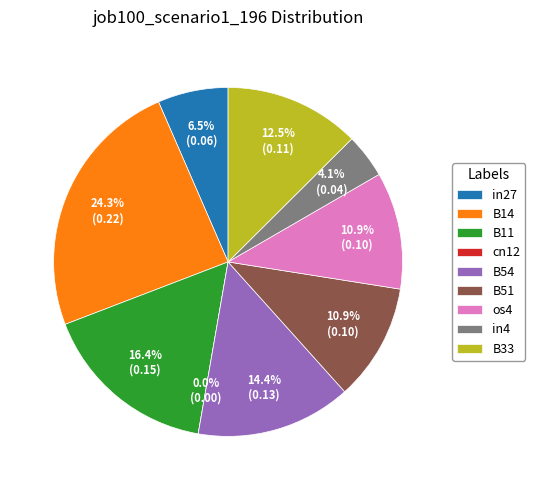

How many slices are in this pie chart?

9